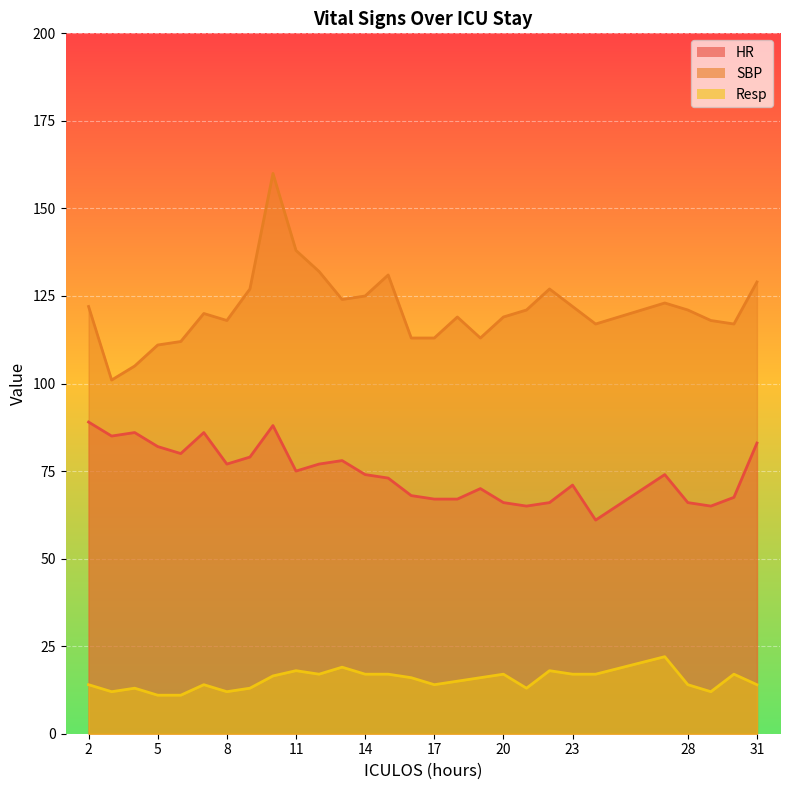

True or false: HR has a value of 73.0 at 15.

True